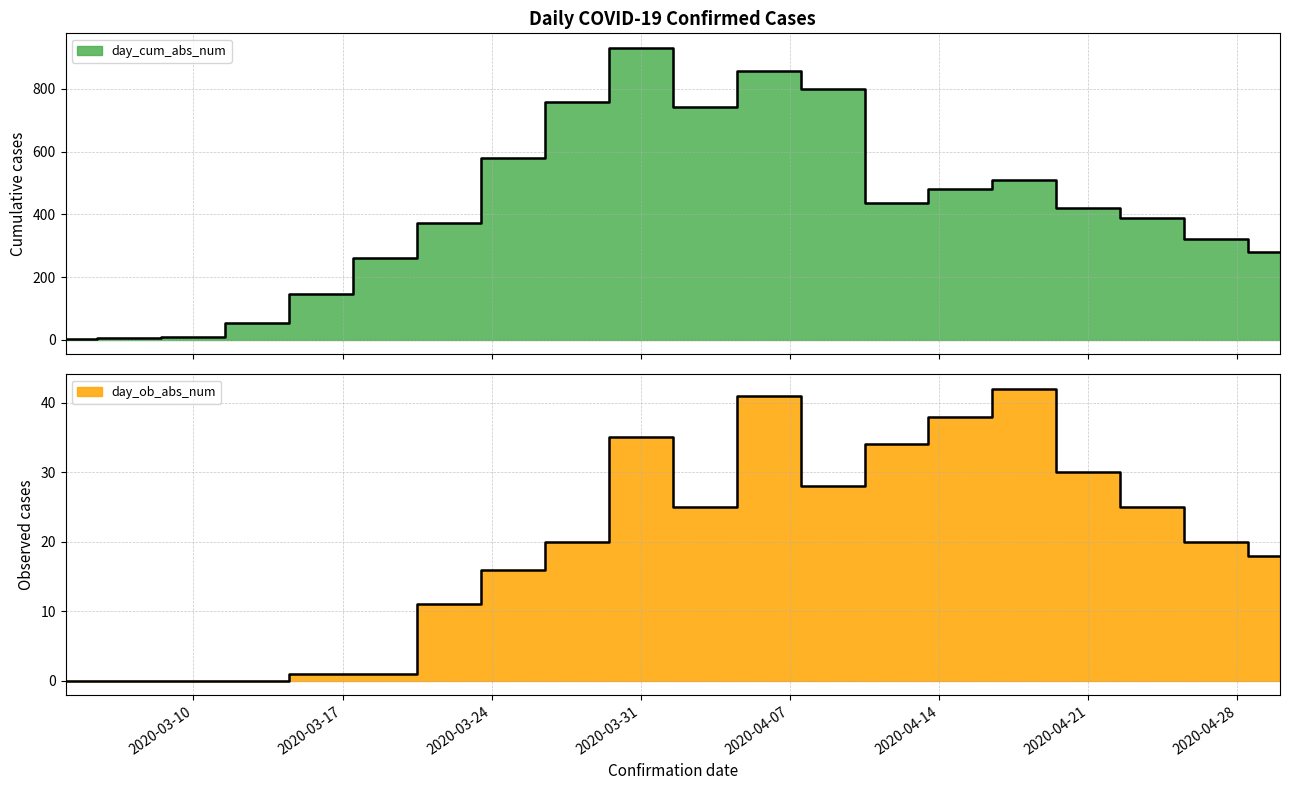

What is the difference between the day_cum_abs_num values at 2020-03-25 and 2020-03-19?

319